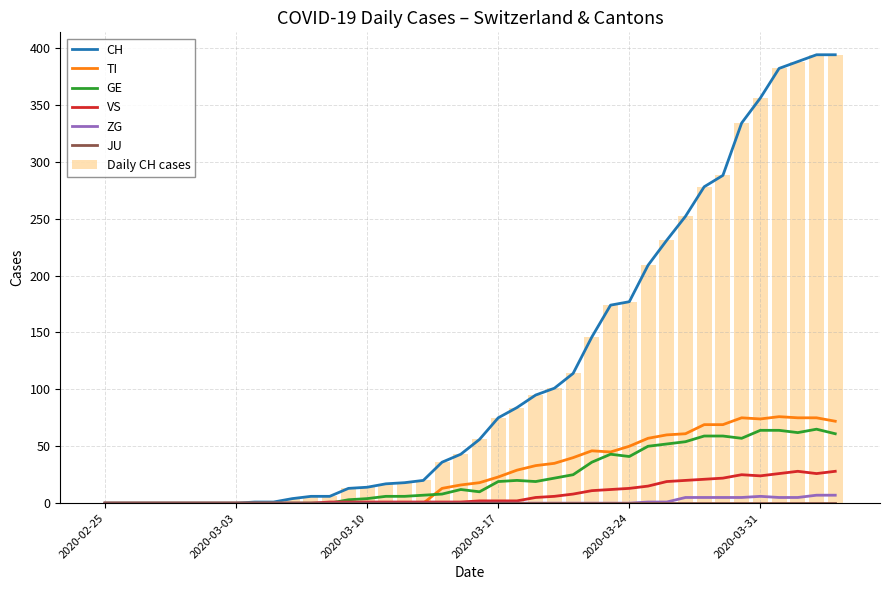

The ZG series shows 0 at 2020-02-25. True or false?

True